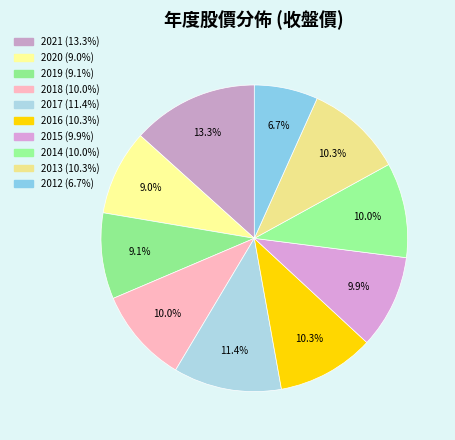

What is the largest slice in the pie chart?

2021